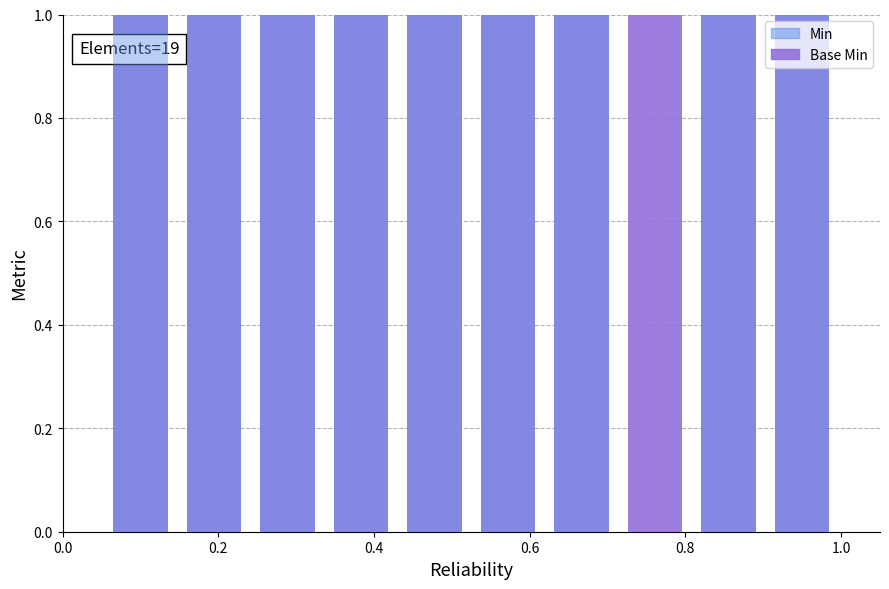

What is the maximum value shown in the chart?

1